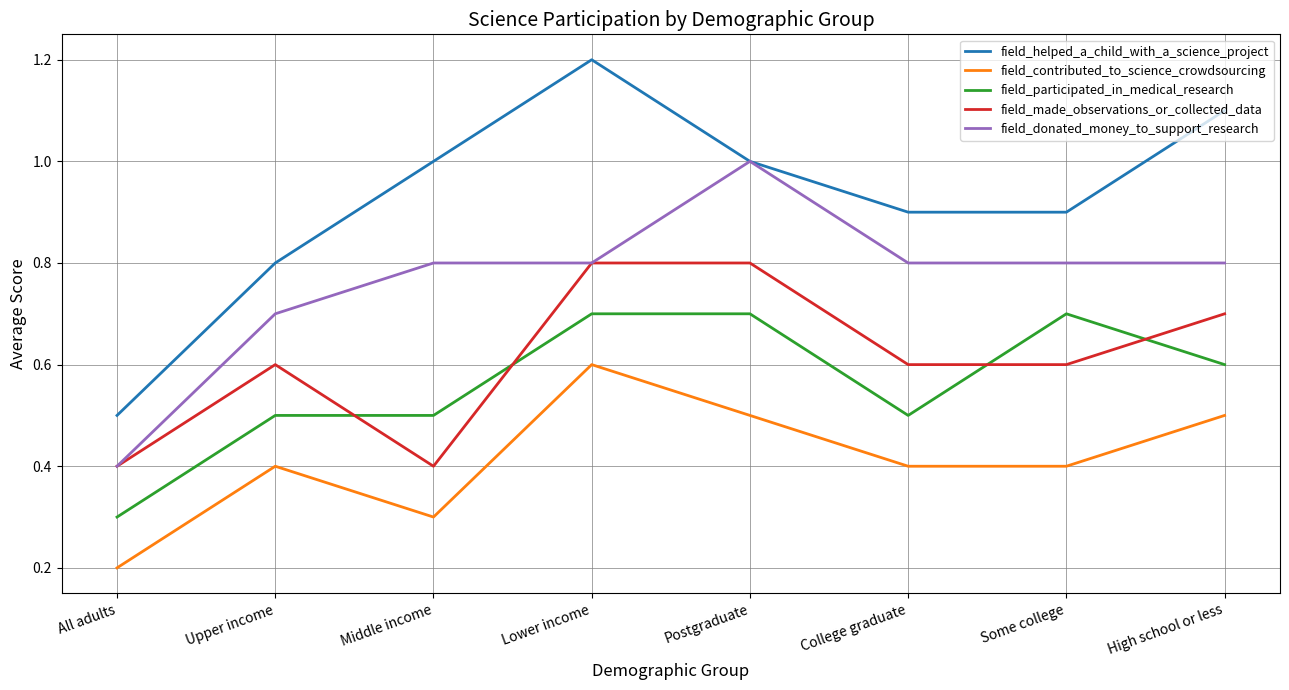

True or false: field_participated_in_medical_research and field_donated_money_to_support_research intersect in this chart.

False